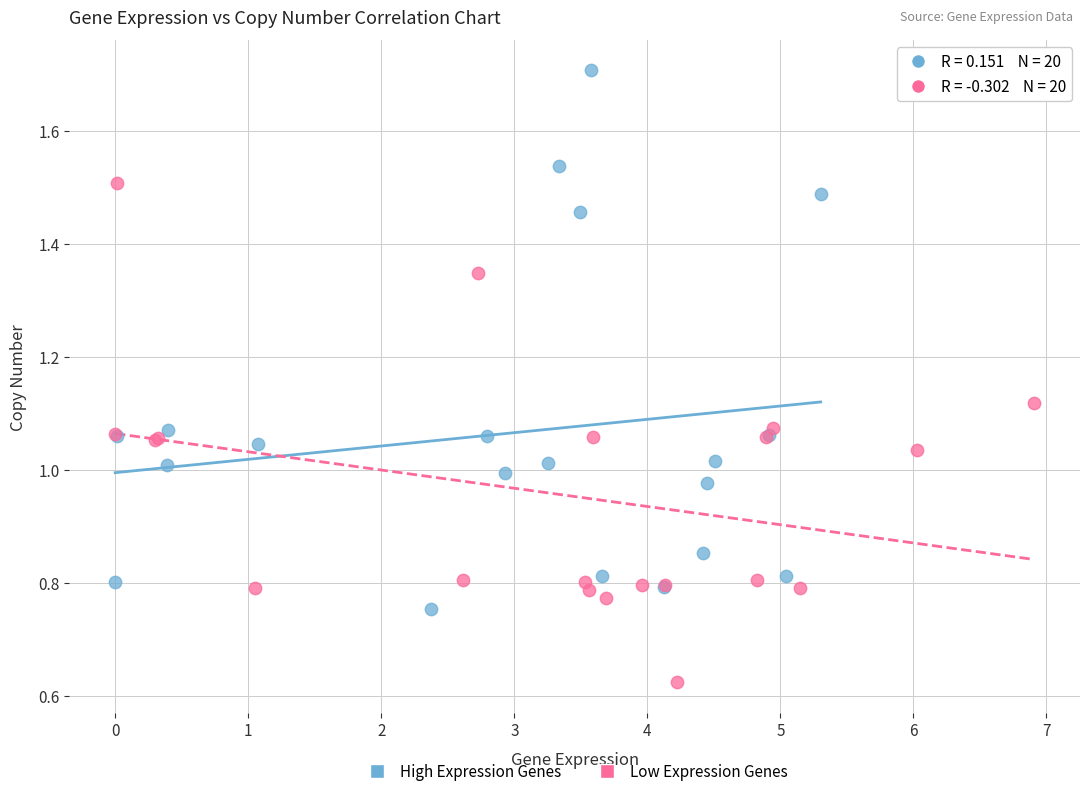

Which series has the largest Y range (max minus min)?

High Expression Genes